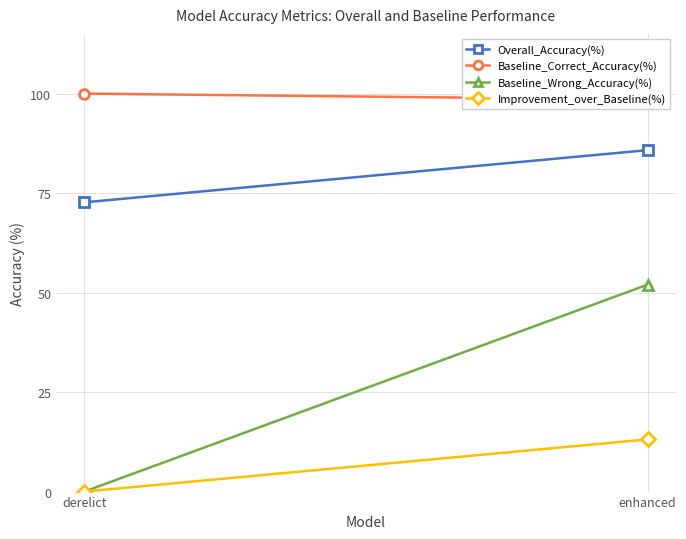

List the labels in order of Improvement_over_Baseline(%) value, largest first.

enhanced, derelict